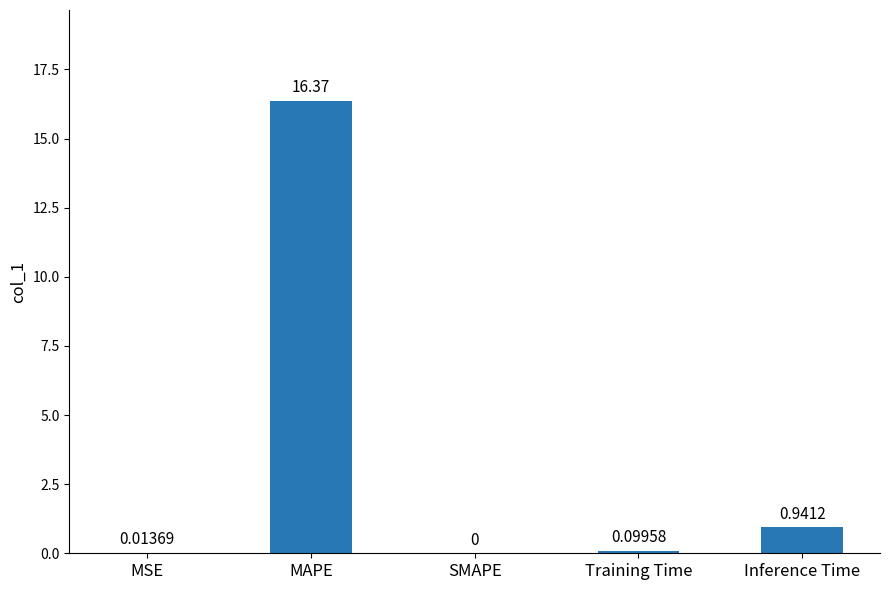

What is the sum of the values at Training Time and Inference Time?

1.0